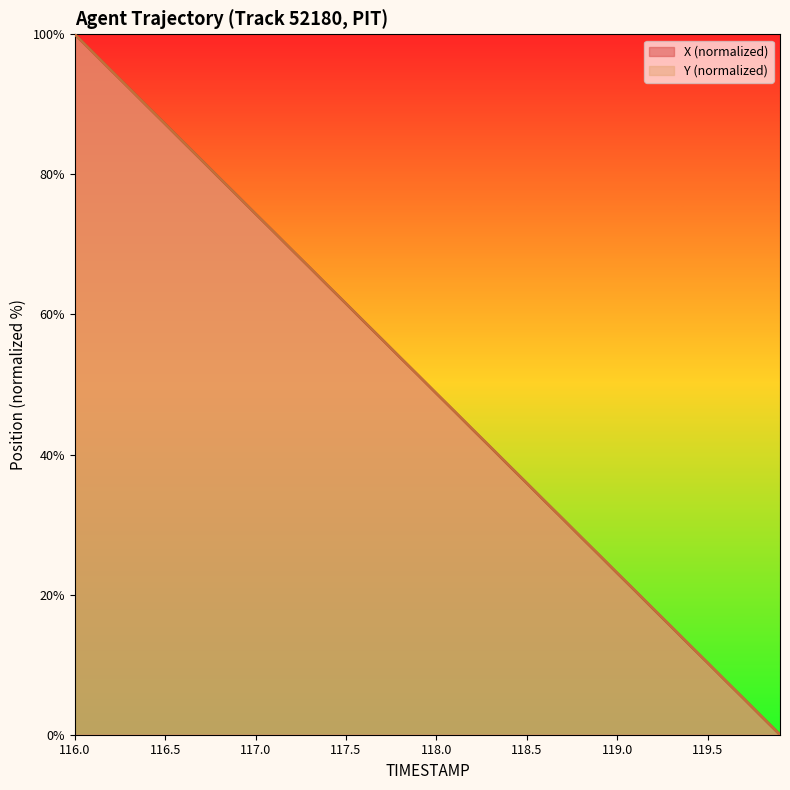

The value of X at 116.3 is 163.9. True or false?

False